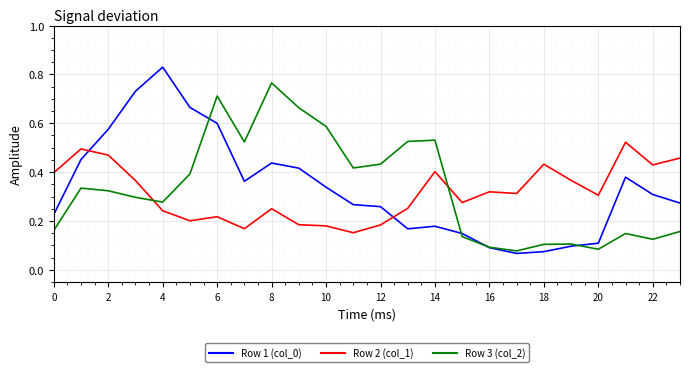

How many lines are shown in the chart?

3